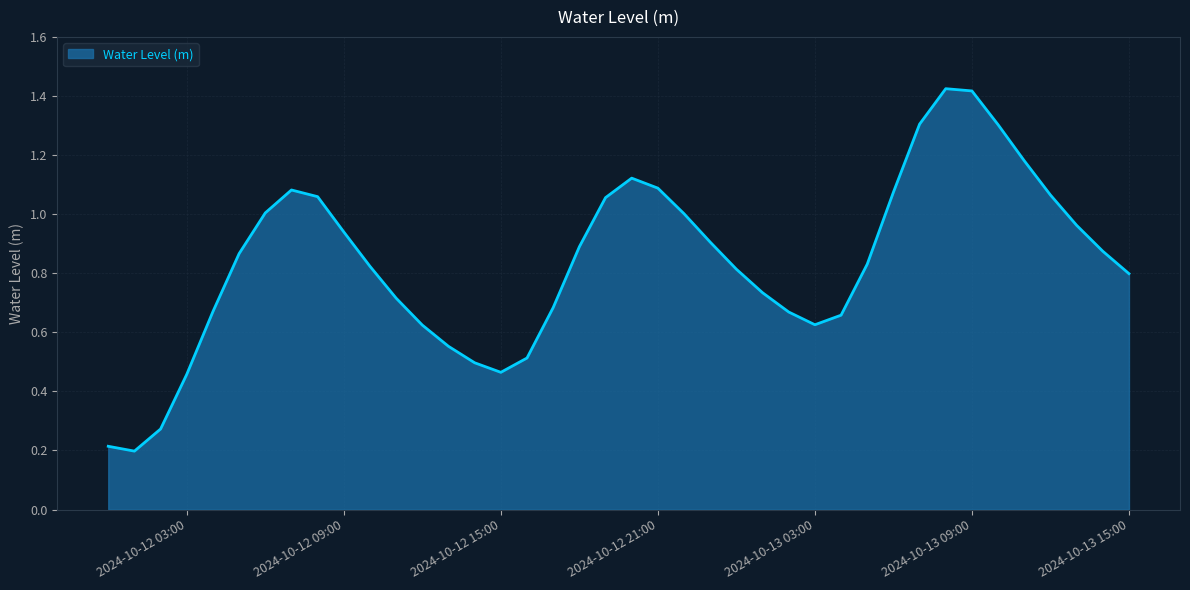

What is the difference between the maximum and minimum values?

1.2